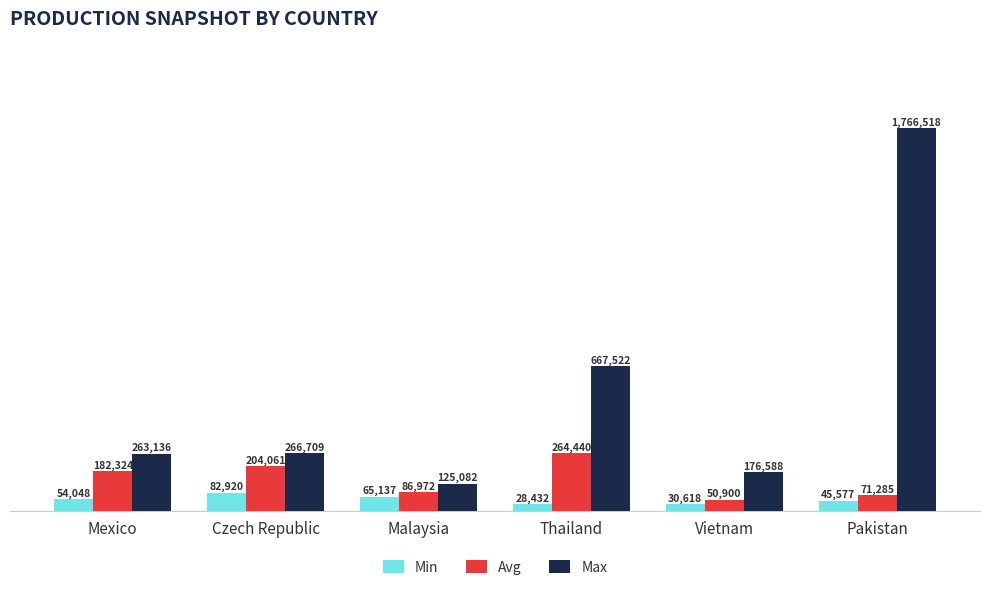

Which series has the largest range (max minus min)?

Max